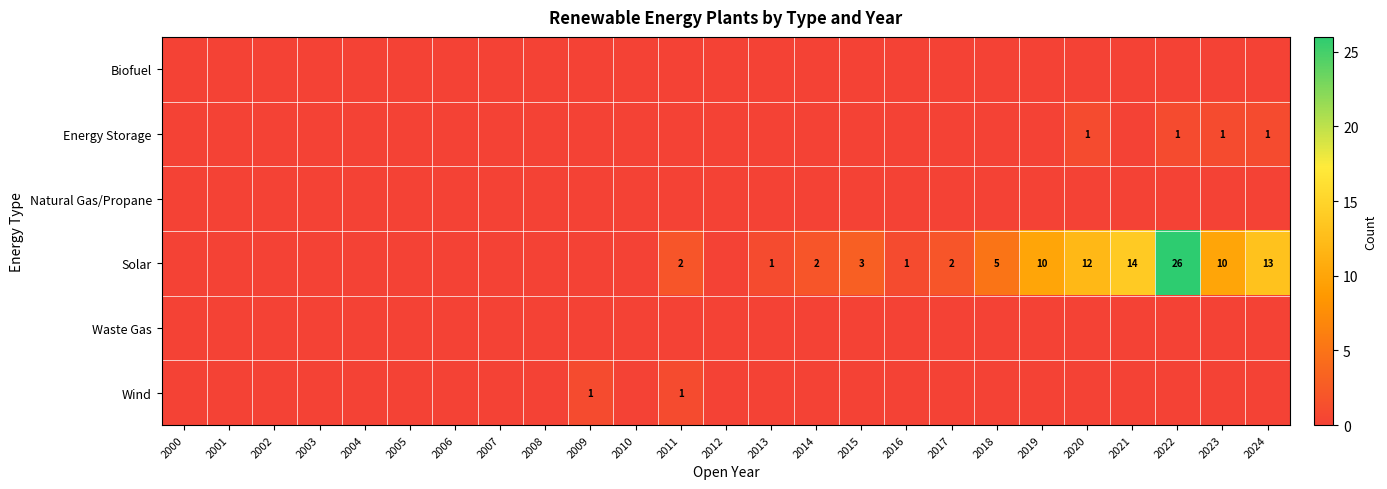

Is it true that Solar equals 12 at 2020?

True